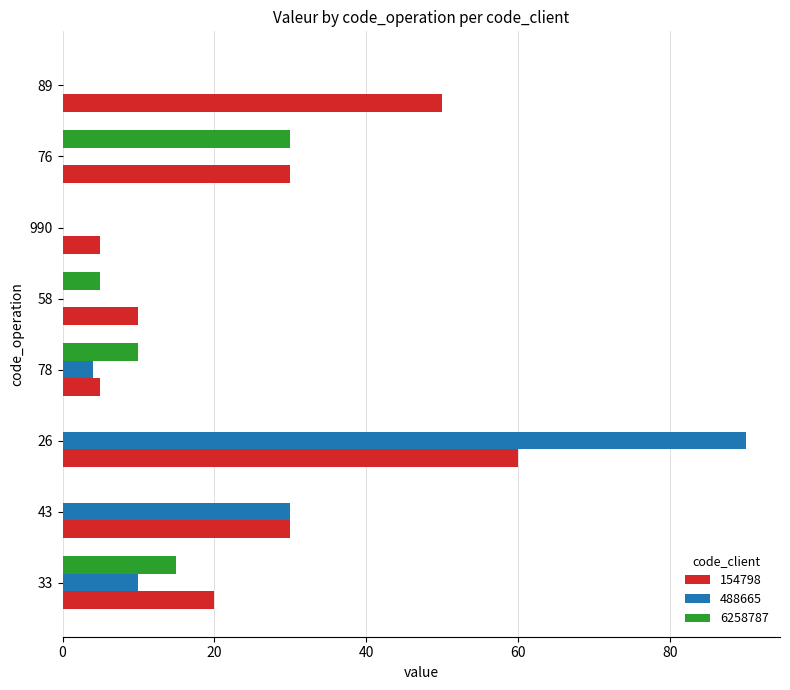

Is the value of 488665 at 26 greater than the value of 6258787 at 89?

Yes